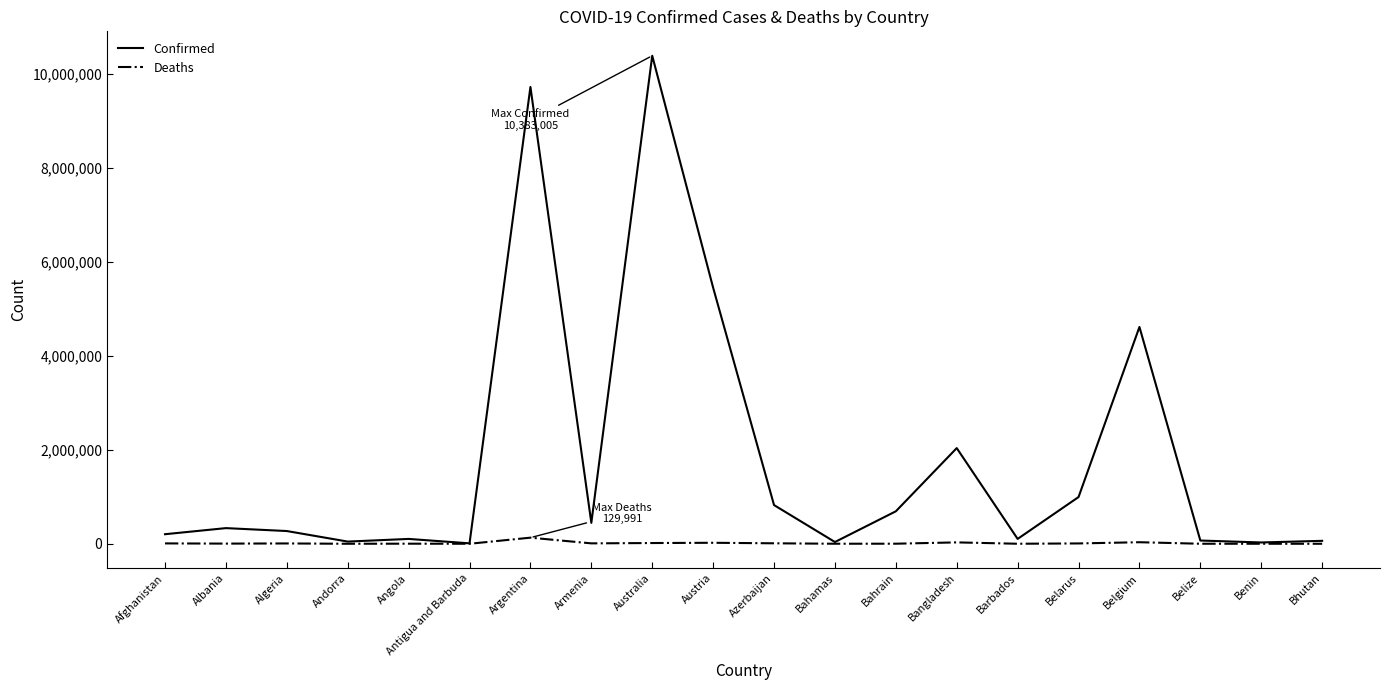

Where is Confirmed nearest to the value 5196055?

Austria